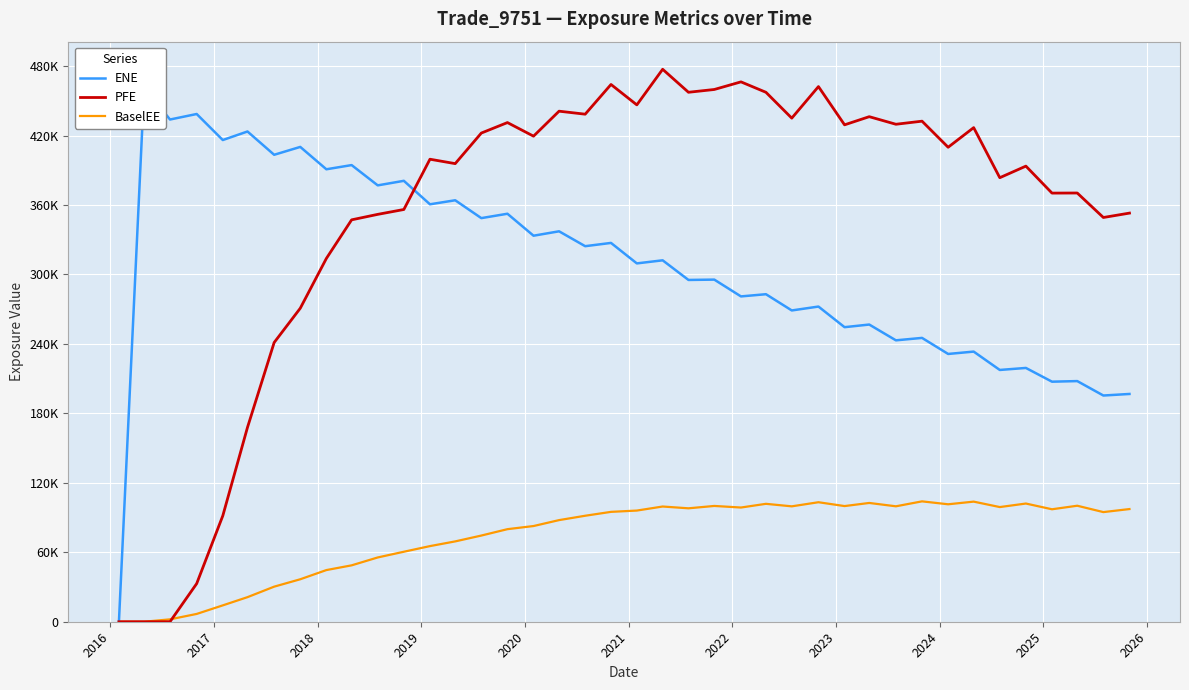

At which category does ENE reach its first local valley?

2017